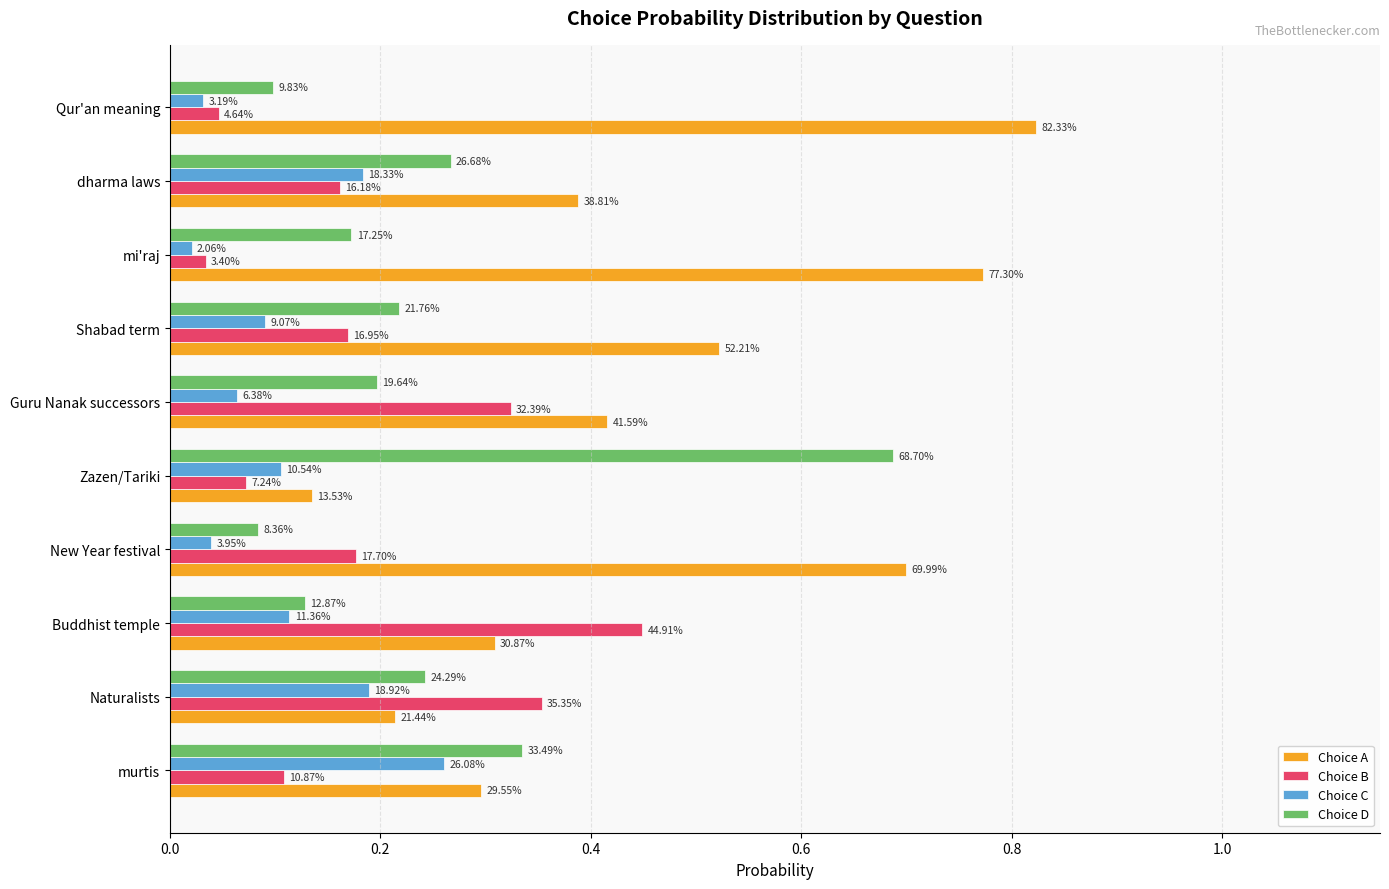

Reading left to right, transcribe all the data shown in this chart.

Choice A: 0.3	0.2	0.3	0.7	0.1	0.4	0.5	0.8	0.4	0.8
Choice B: 0.1	0.4	0.4	0.2	0.1	0.3	0.2	0.0	0.2	0.0
Choice C: 0.3	0.2	0.1	0.0	0.1	0.1	0.1	0.0	0.2	0.0
Choice D: 0.3	0.2	0.1	0.1	0.7	0.2	0.2	0.2	0.3	0.1